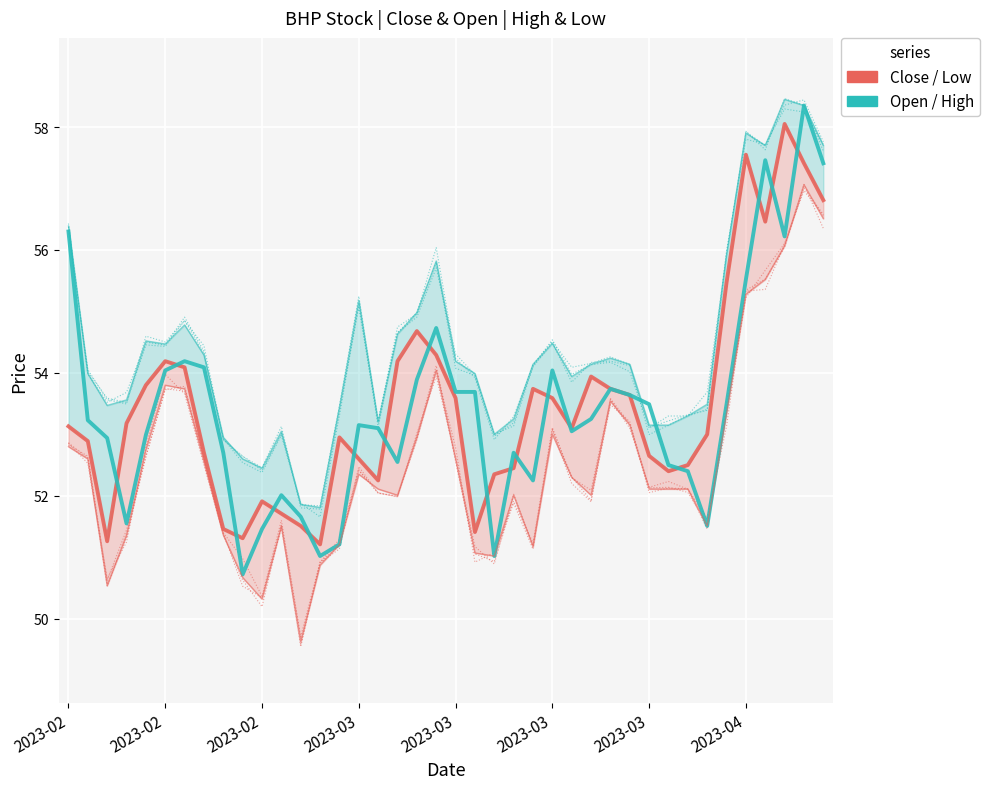

Where does the High series first go above 54?

2023-02